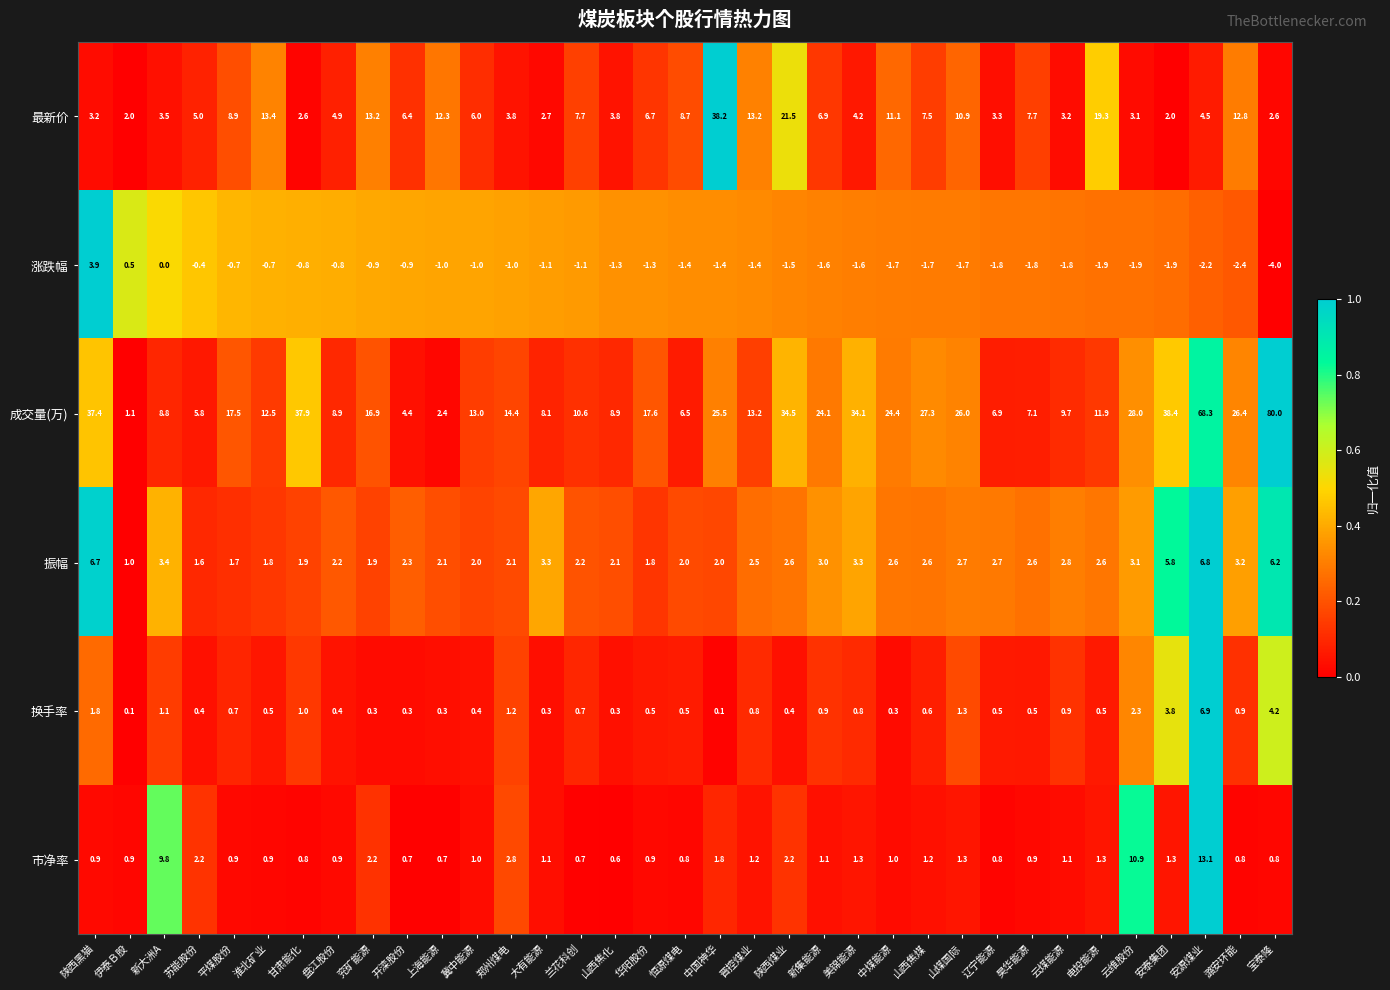

At which category is the sum across all series the highest?

安源煤业